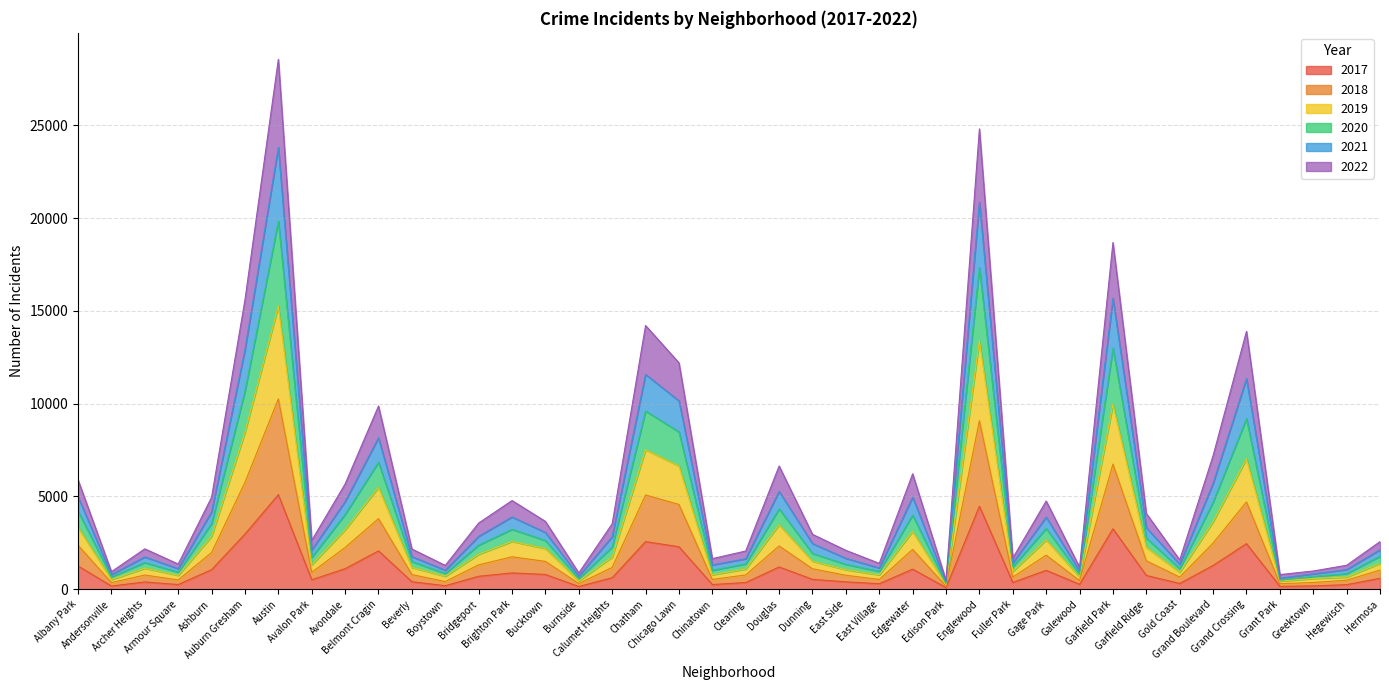

Where is 2018 nearest to the value 5209?

Chatham